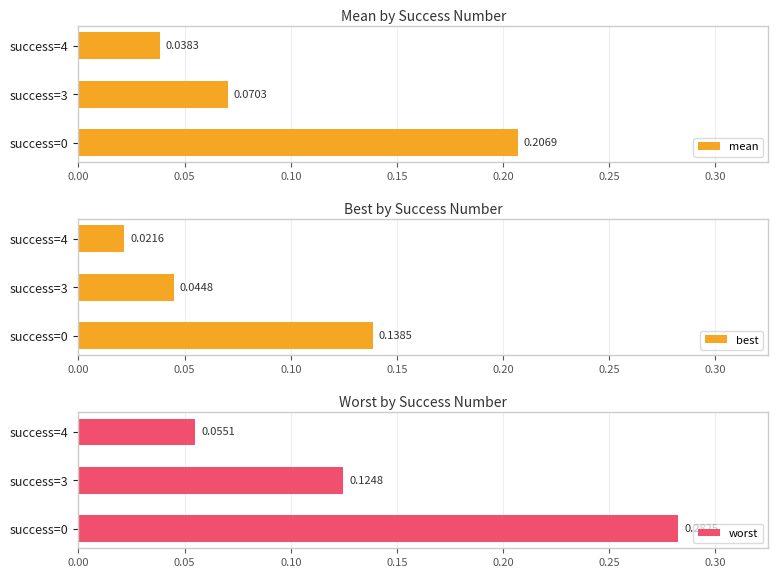

List the labels in order of worst value, smallest first.

success=4, success=3, success=0